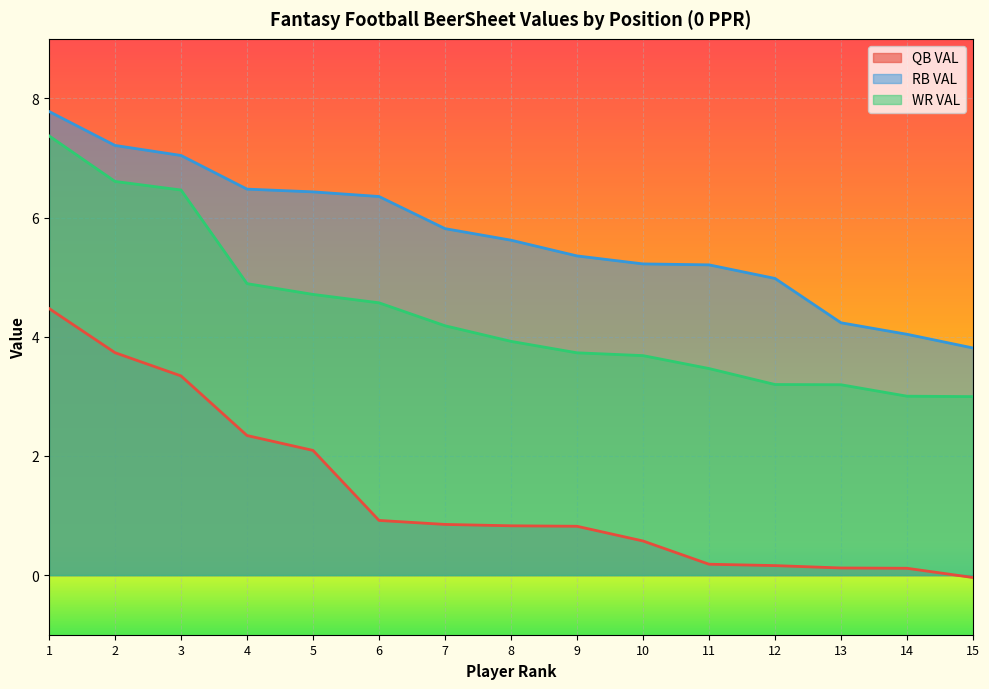

What is the difference between the highest and lowest values at 9?

4.5